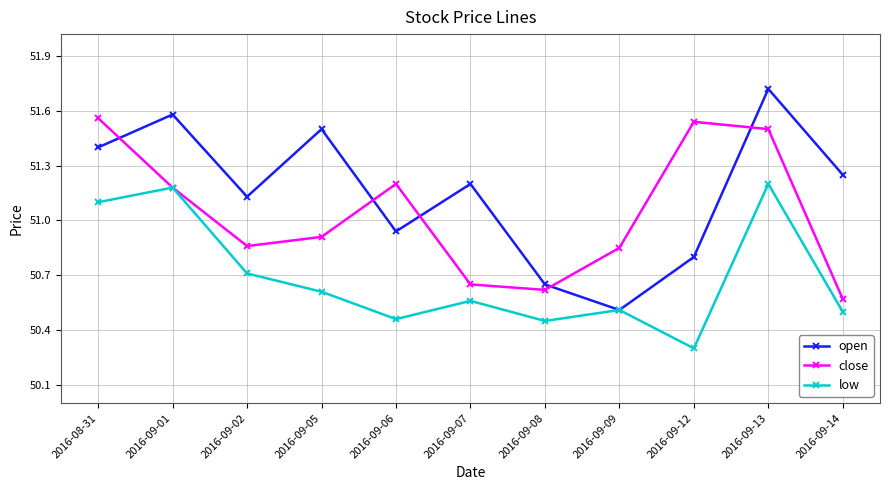

Between 2016-08-31 and 2016-09-09, which series saw the biggest shift?

open